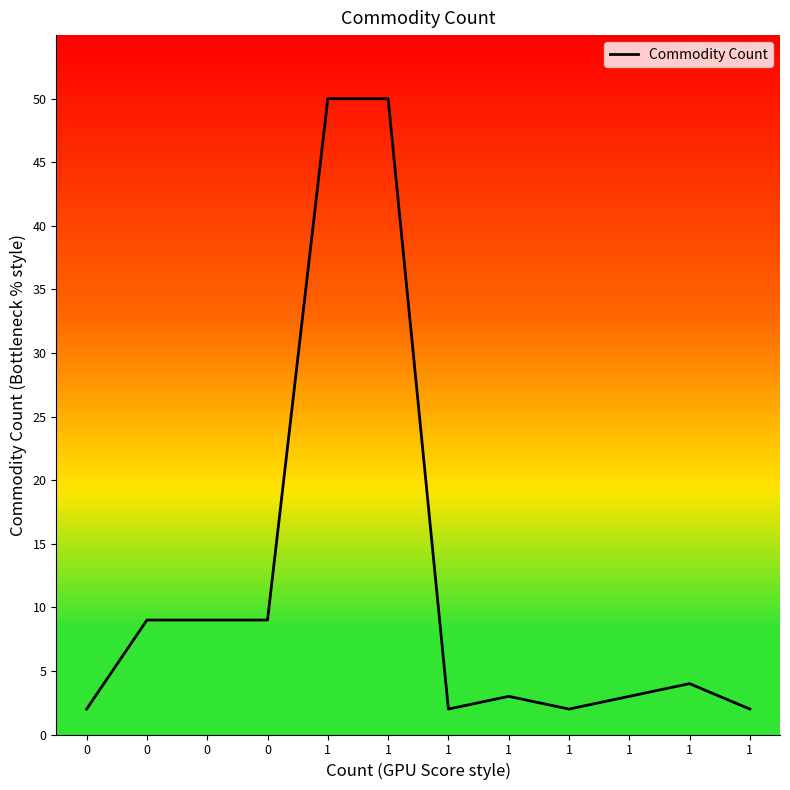

Between 1 and 0, which is larger?

1